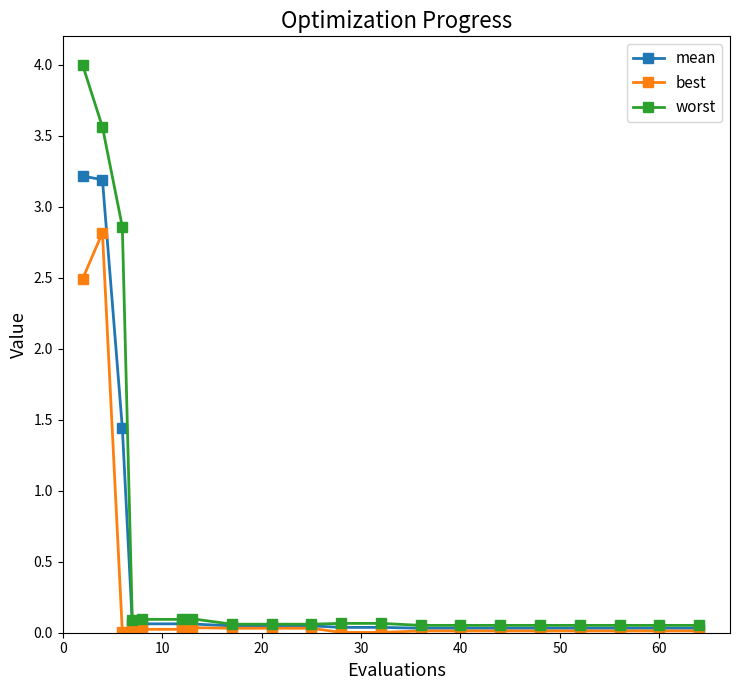

How many categories are shown in the chart?

20